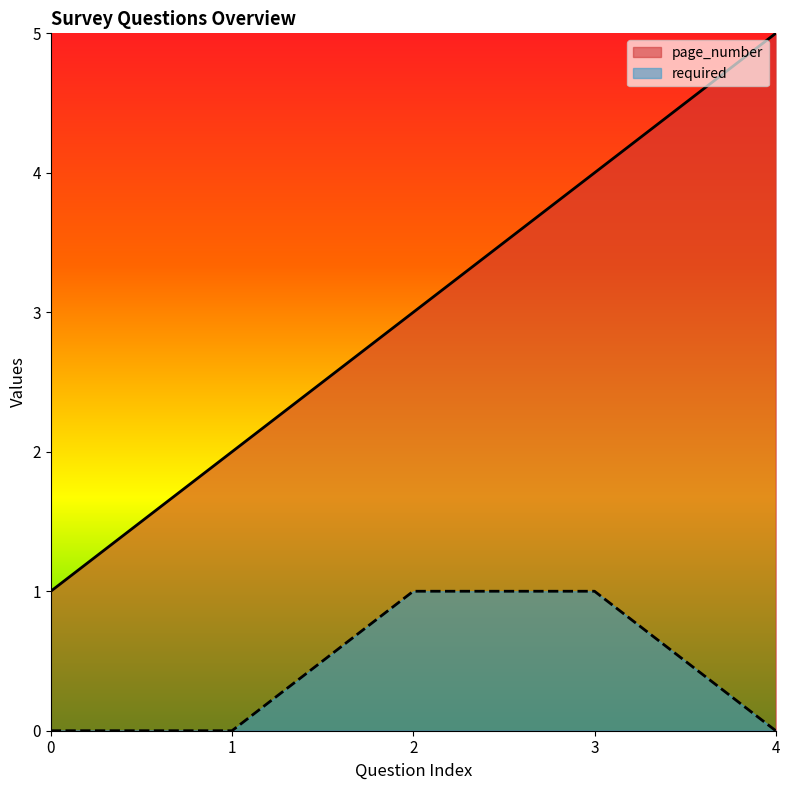

What is the sum of all page_number values?

15